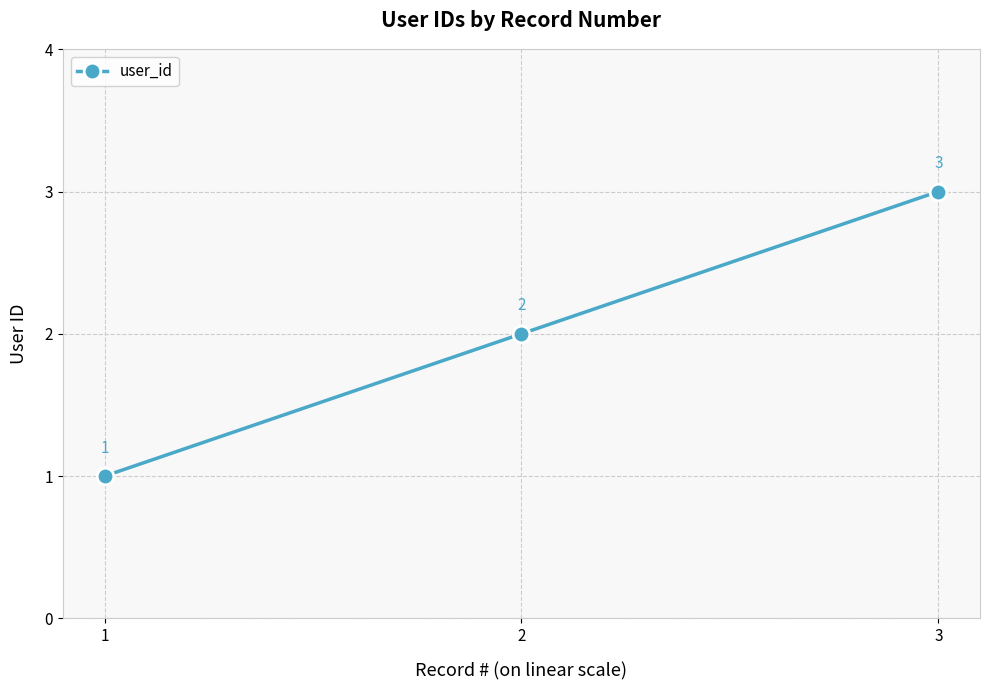

What is the ratio of the value at 1 to the value at 3?

0.3